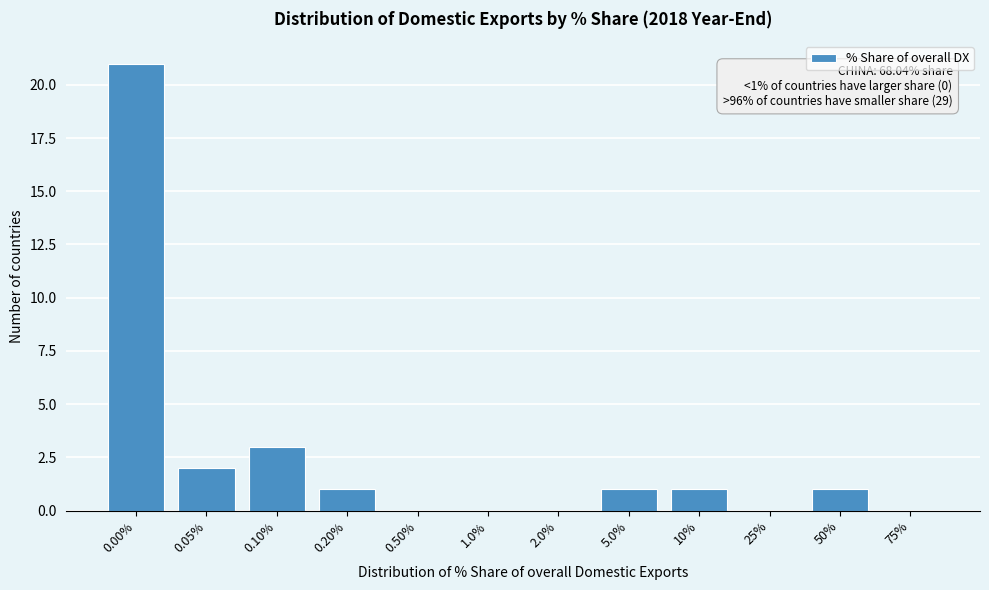

Reading left to right, what are all the values shown in this chart?

0.00%=21	0.05%=2	0.10%=3	0.20%=1	0.50%=0	1.0%=0	2.0%=0	5.0%=1	10%=1	25%=0	50%=1	75%=0